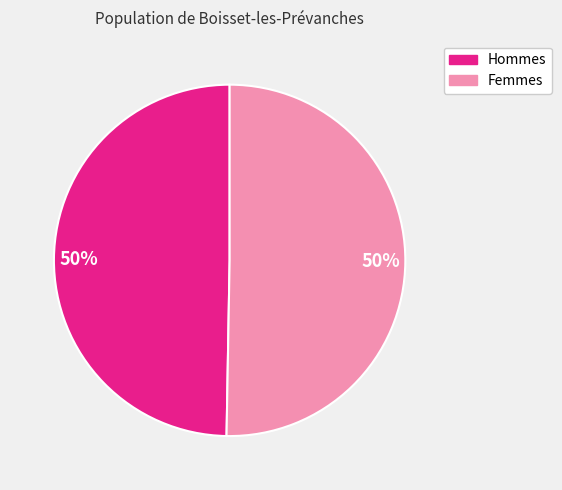

To the nearest percent, what is the average slice percentage?

50%